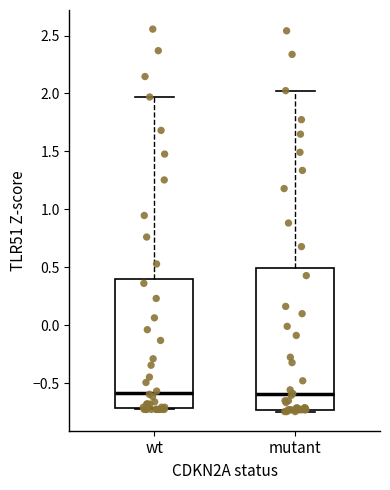

Where is the upper edge of the box for wt on the y-axis? The values are not printed on the chart, so give them approximately, as read against the axis.

0.40